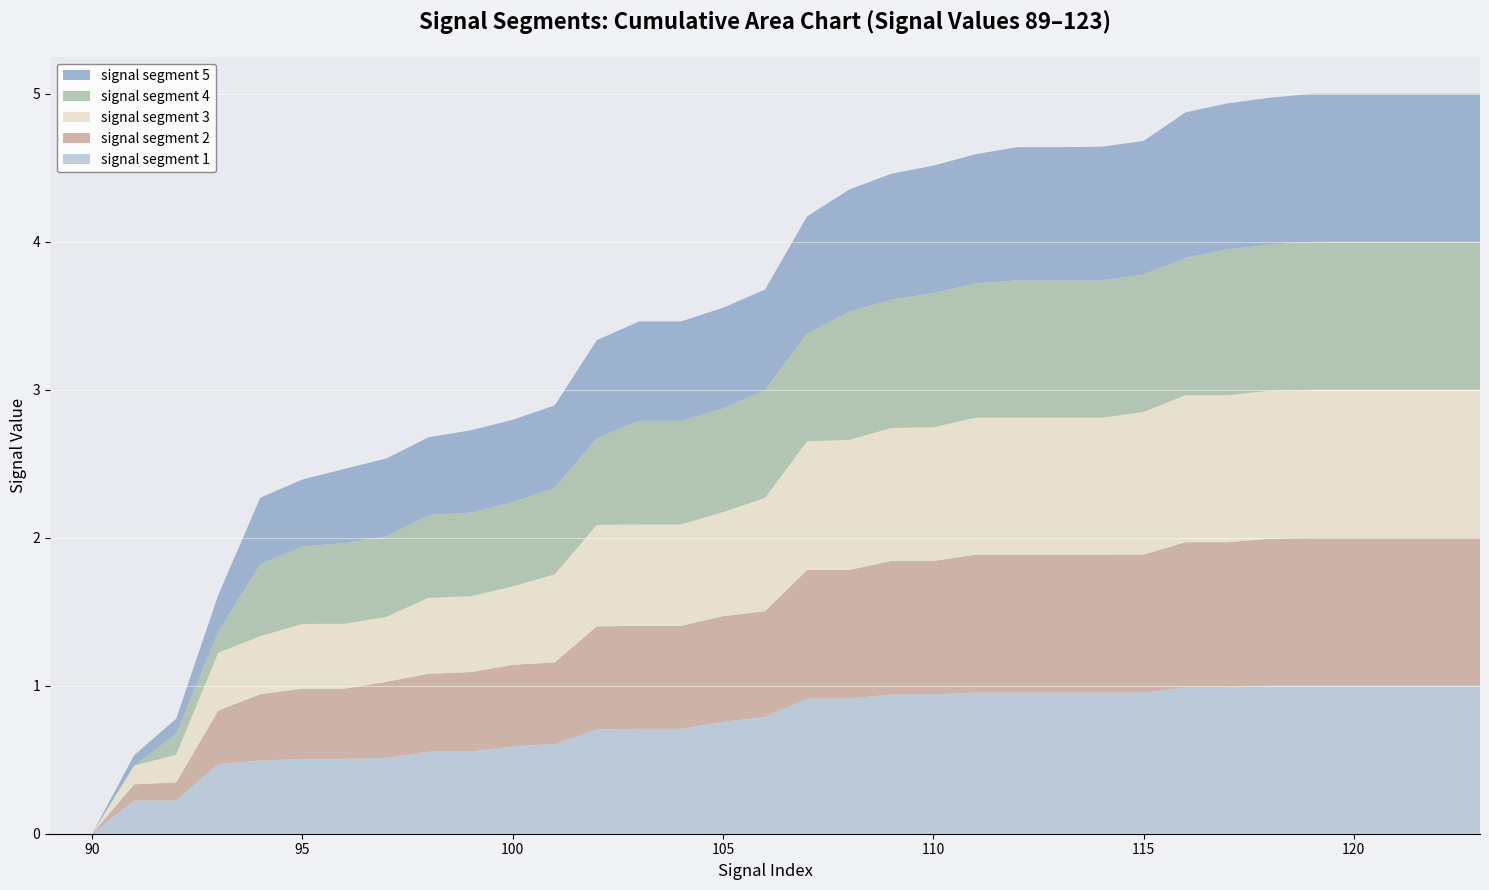

Reading right to left, extract all data points from this chart.

signal segment 1: 1.0	1.0	1.0	1.0	1.0	1.0	1.0	1.0	1.0	1.0	1.0	1.0	1.0	0.9	0.9	0.9	0.9	0.8	0.8	0.7	0.7	0.7	0.6	0.6	0.6	0.6	0.5	0.5	0.5	0.5	0.5	0.2	0.2	0.0	0.0
signal segment 2: 1.0	1.0	1.0	1.0	1.0	1.0	1.0	1.0	0.9	0.9	0.9	0.9	0.9	0.9	0.9	0.9	0.9	0.7	0.7	0.7	0.7	0.7	0.6	0.6	0.5	0.5	0.5	0.5	0.5	0.4	0.4	0.1	0.1	0.0	0.0
signal segment 3: 1.0	1.0	1.0	1.0	1.0	1.0	1.0	1.0	1.0	0.9	0.9	0.9	0.9	0.9	0.9	0.9	0.9	0.8	0.7	0.7	0.7	0.7	0.6	0.5	0.5	0.5	0.4	0.4	0.4	0.4	0.4	0.2	0.1	0.0	0.0
signal segment 4: 1.0	1.0	1.0	1.0	1.0	1.0	1.0	0.9	0.9	0.9	0.9	0.9	0.9	0.9	0.9	0.9	0.7	0.7	0.7	0.7	0.7	0.6	0.6	0.6	0.6	0.6	0.5	0.5	0.5	0.5	0.1	0.1	0.0	0.0	0.0
signal segment 5: 1.0	1.0	1.0	1.0	1.0	1.0	1.0	1.0	0.9	0.9	0.9	0.9	0.9	0.9	0.9	0.8	0.8	0.7	0.7	0.7	0.7	0.7	0.6	0.6	0.6	0.5	0.5	0.5	0.5	0.5	0.2	0.1	0.1	0.0	0.0